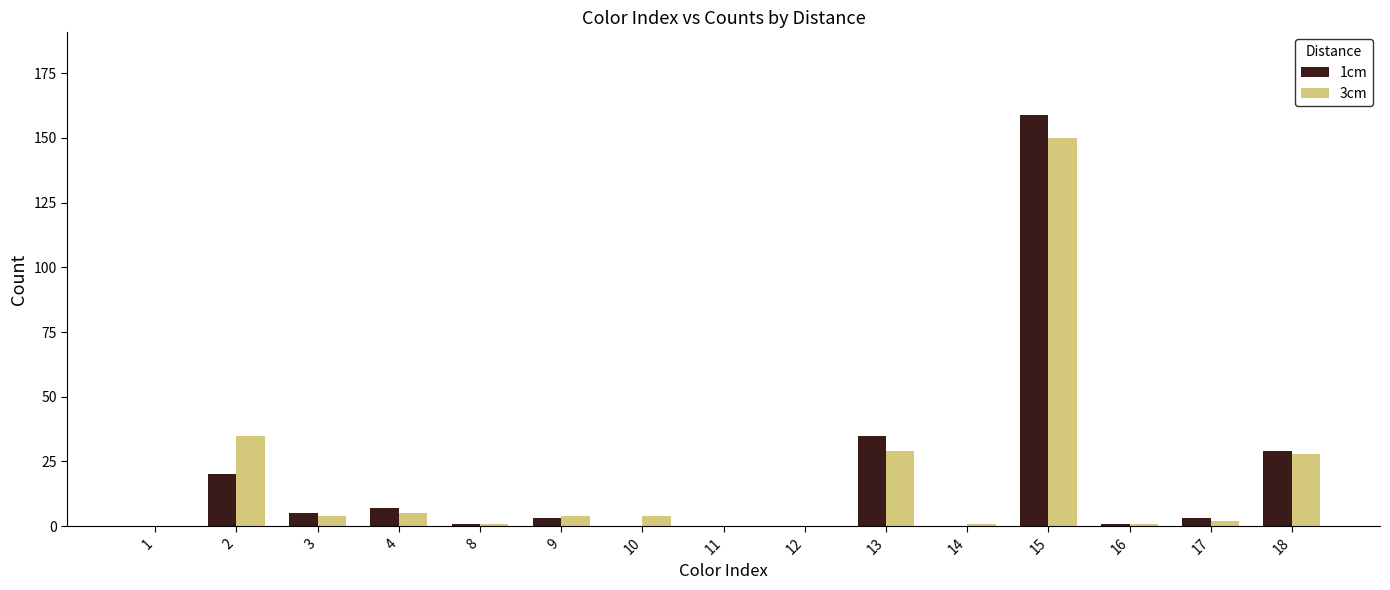

At which category is the sum across all series the highest?

15